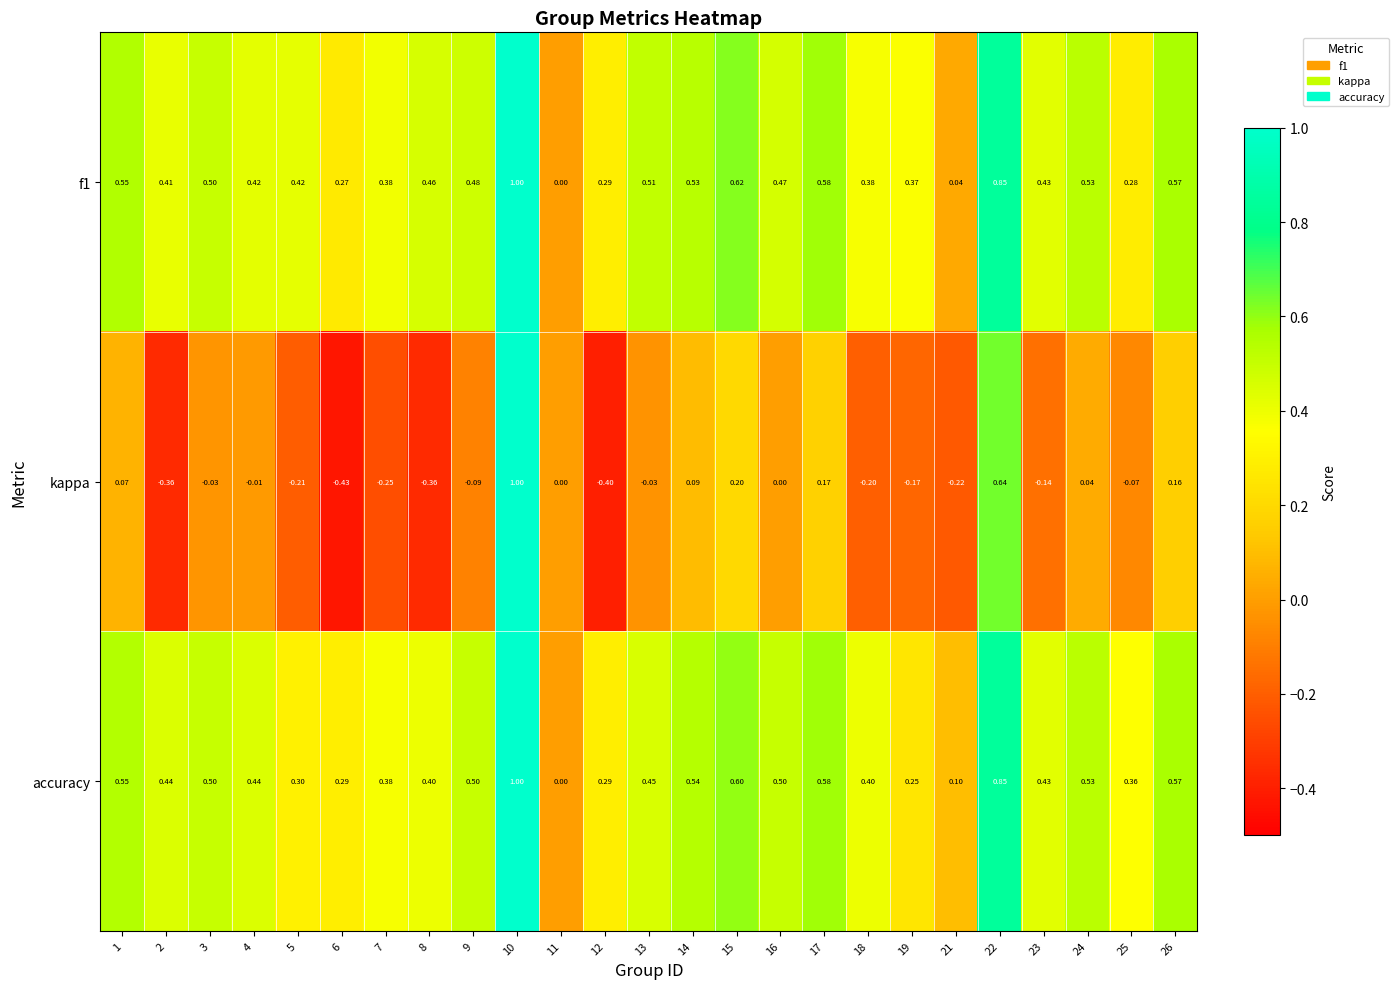

What is the smallest value displayed?

-0.4